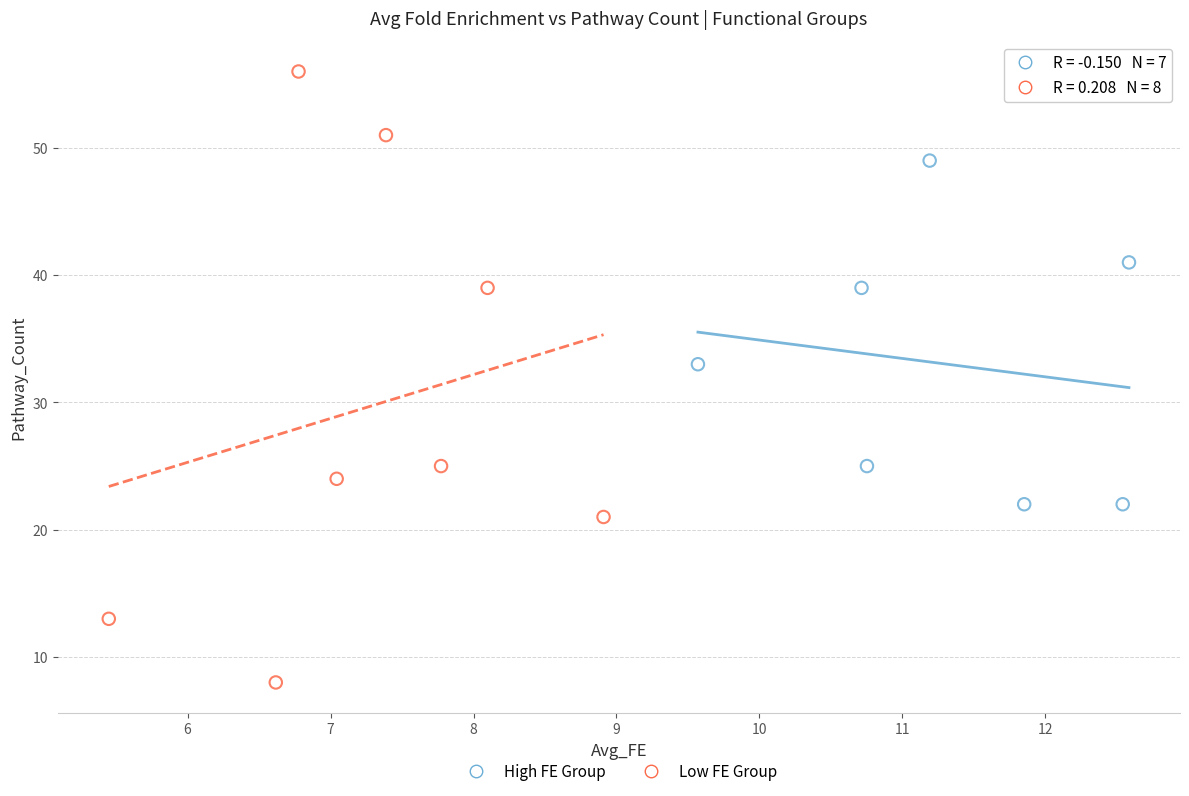

Which series contains the lowest Y value?

Low FE Group